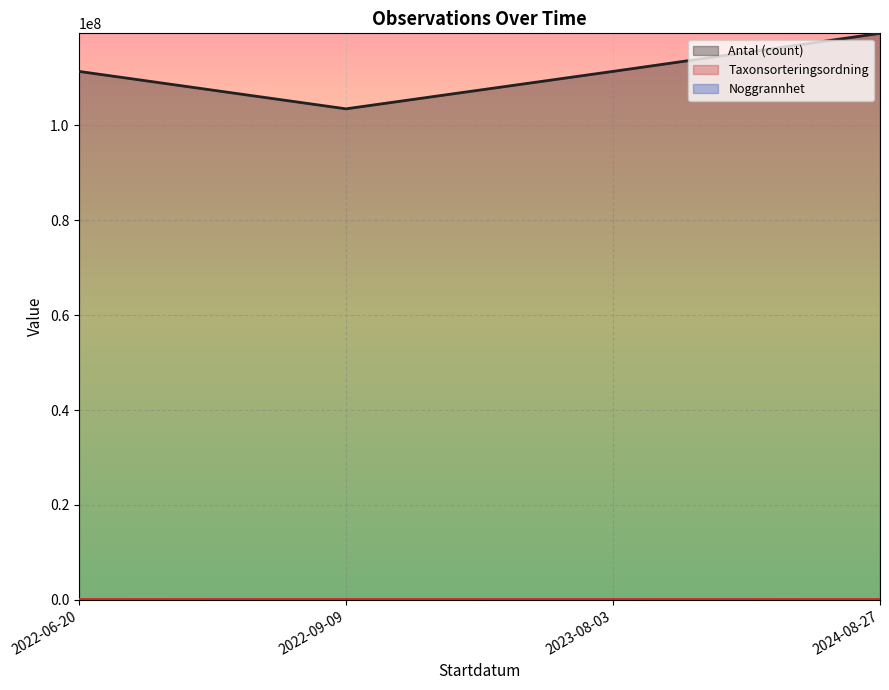

Count the number of data series in this chart.

3